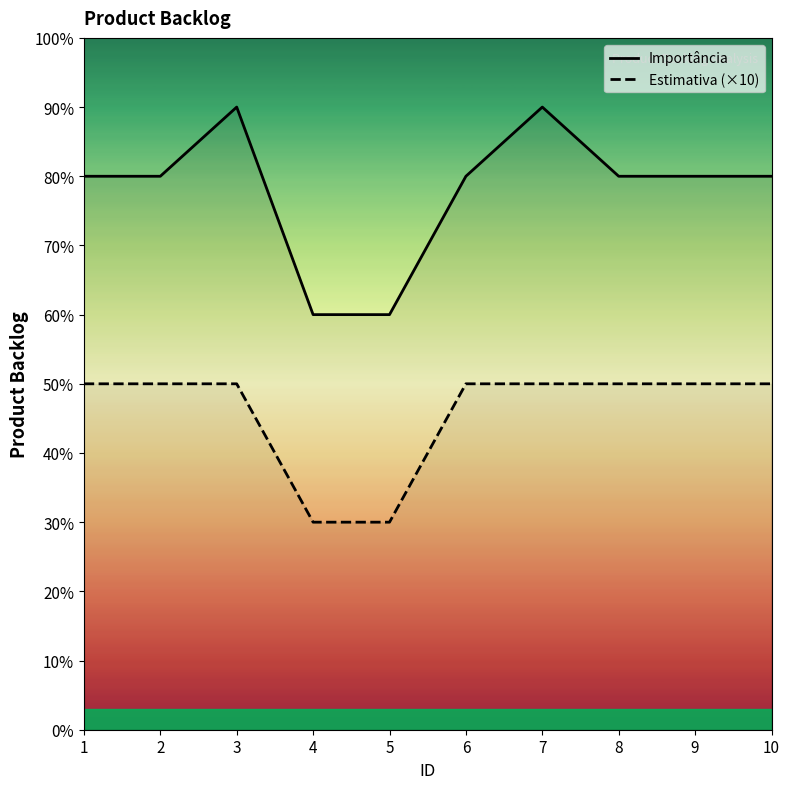

List the labels in order of Importância value, largest first.

3, 7, 1, 2, 6, 8, 9, 10, 4, 5